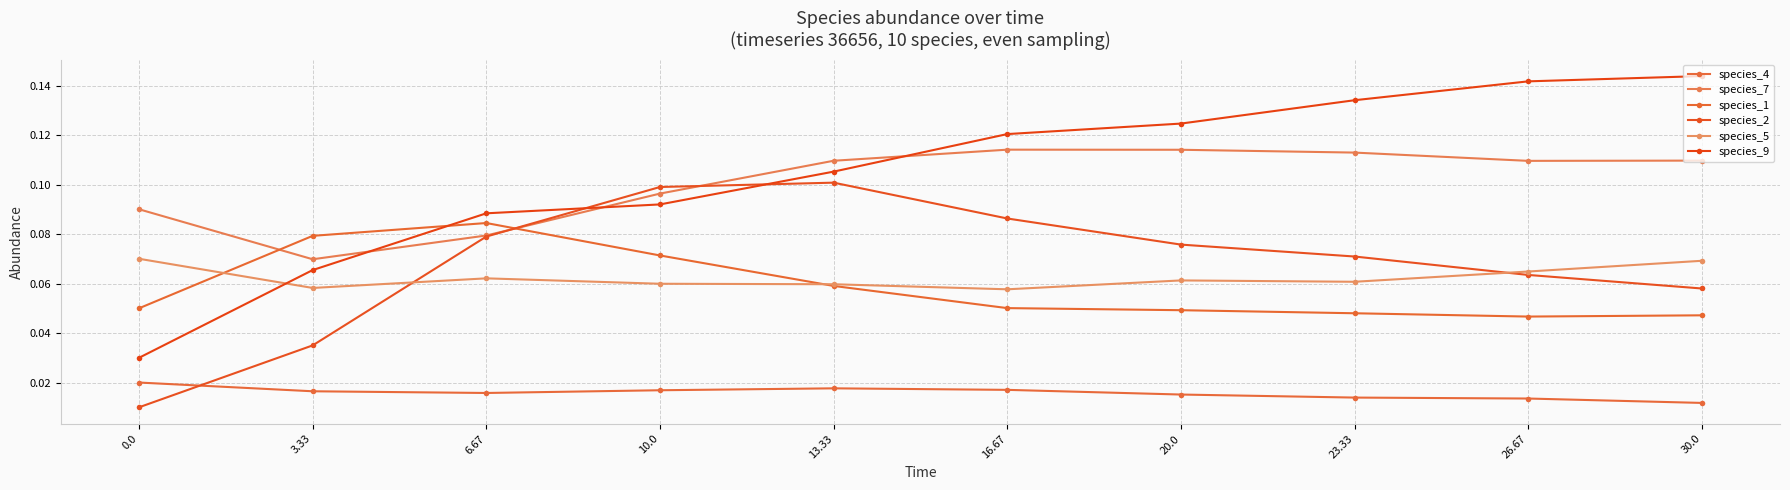

Between 6.67 and 23.33, which is larger?

6.67